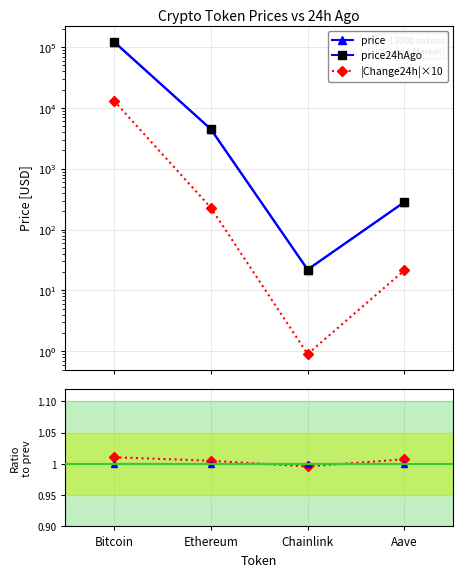

How many lines are shown in the chart?

5